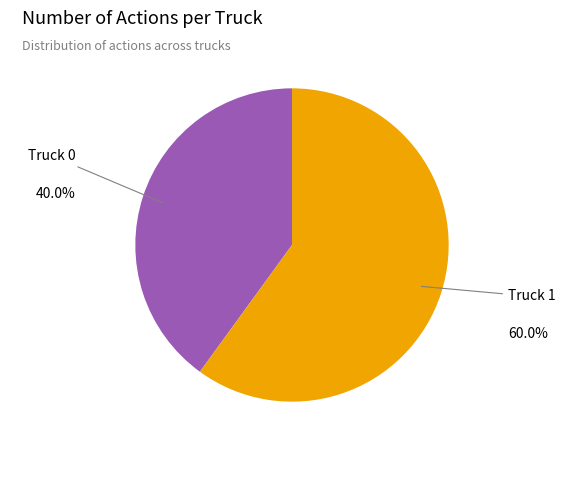

Is it true that Truck 1 is 70% of the pie?

False